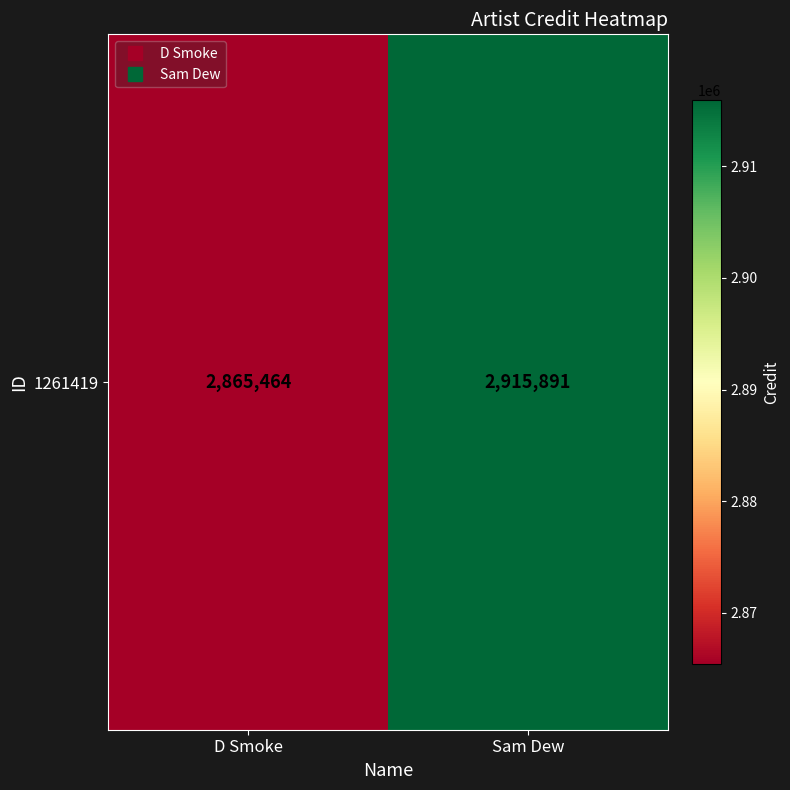

The value at D Smoke is 849938. True or false?

False